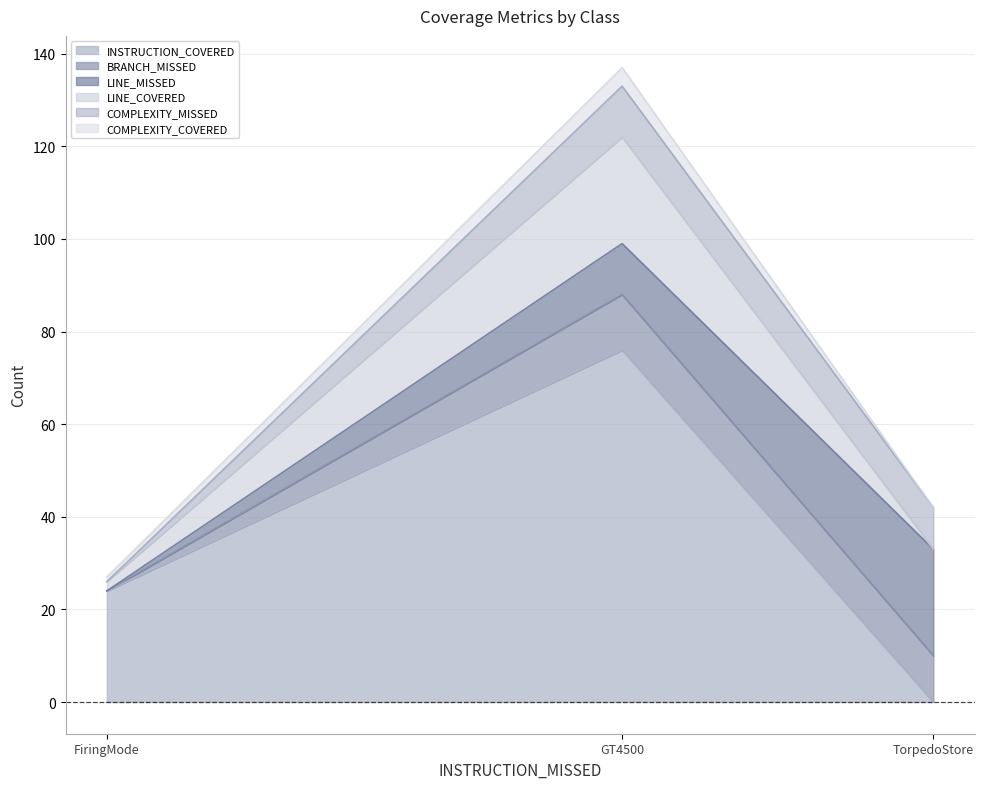

Is it true that LINE_COVERED equals 162 at GT4500?

False